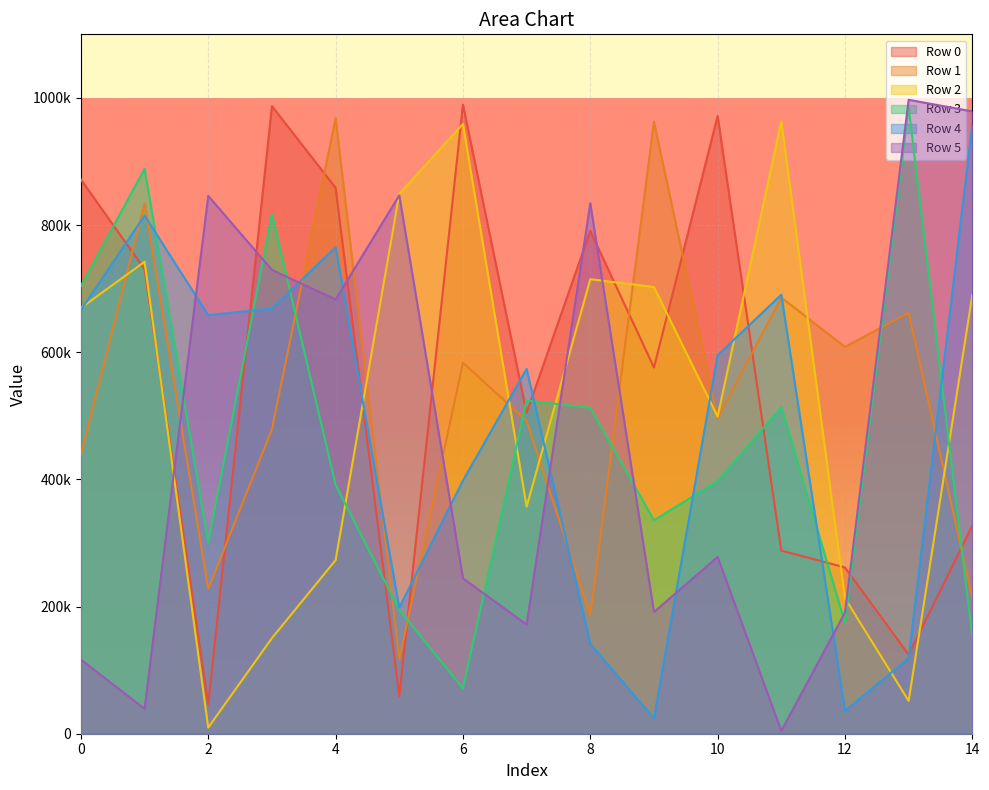

Reading left to right, extract all data points from this chart.

Row 0: 0=871628	1=730564	2=46440	3=987103	4=858621	5=59512	6=989472	7=504748	8=790831	9=575993	10=971600	11=288003	12=261510	13=124256	14=327138
Row 1: 0=438882	1=834150	2=227699	3=478771	4=968209	5=117636	6=583588	7=492187	8=186642	9=962500	10=496260	11=685952	12=608512	13=661833	14=213946
Row 2: 0=669683	1=742272	2=9667	3=150324	4=272971	5=849101	6=959012	7=357156	8=714933	9=702519	10=498822	11=963250	12=213166	13=51667	14=690023
Row 3: 0=704291	1=888587	2=300558	3=817500	4=391504	5=194923	6=71209	7=524162	8=512534	9=335756	10=397281	11=513549	12=174356	13=984801	14=152535
Row 4: 0=666370	1=815067	2=658299	3=668792	4=765154	5=198261	6=398142	7=573800	8=141072	9=24234	10=595370	11=690493	12=35959	13=118636	14=957906
Row 5: 0=116498	1=39163	2=845874	3=729492	4=682947	5=846753	6=244416	7=171717	8=834360	9=191504	10=277981	11=4290	12=190622	13=997021	14=978768